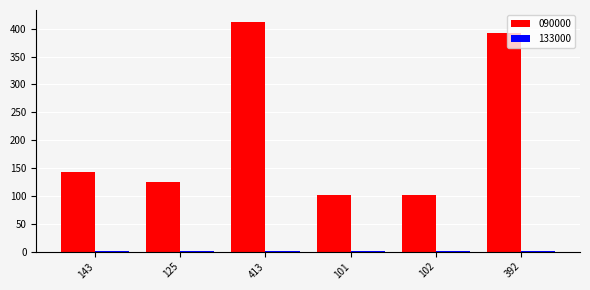

What is the sum of all 090000 values?

1276.0